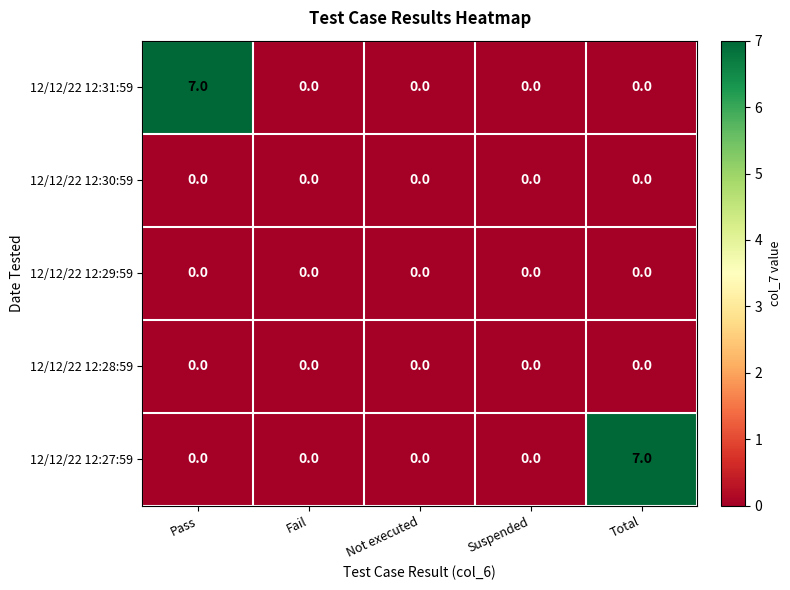

Is it true that 12/12/22 12:27:59 equals 0 at Suspended?

True